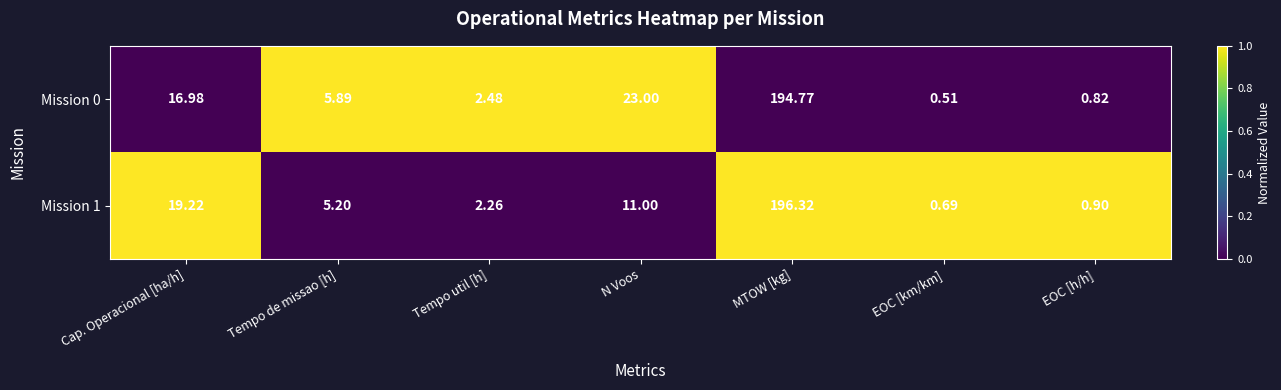

Which label corresponds to the largest value in the chart?

MTOW [kg]